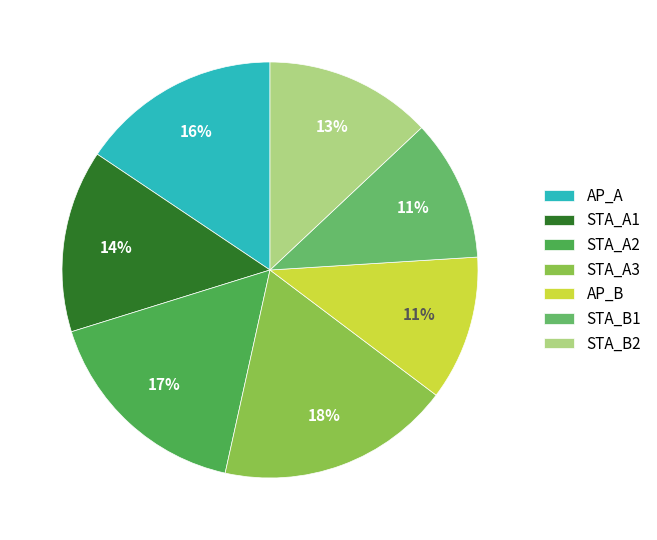

What percentage do STA_A3 and AP_B together represent?

29.5%